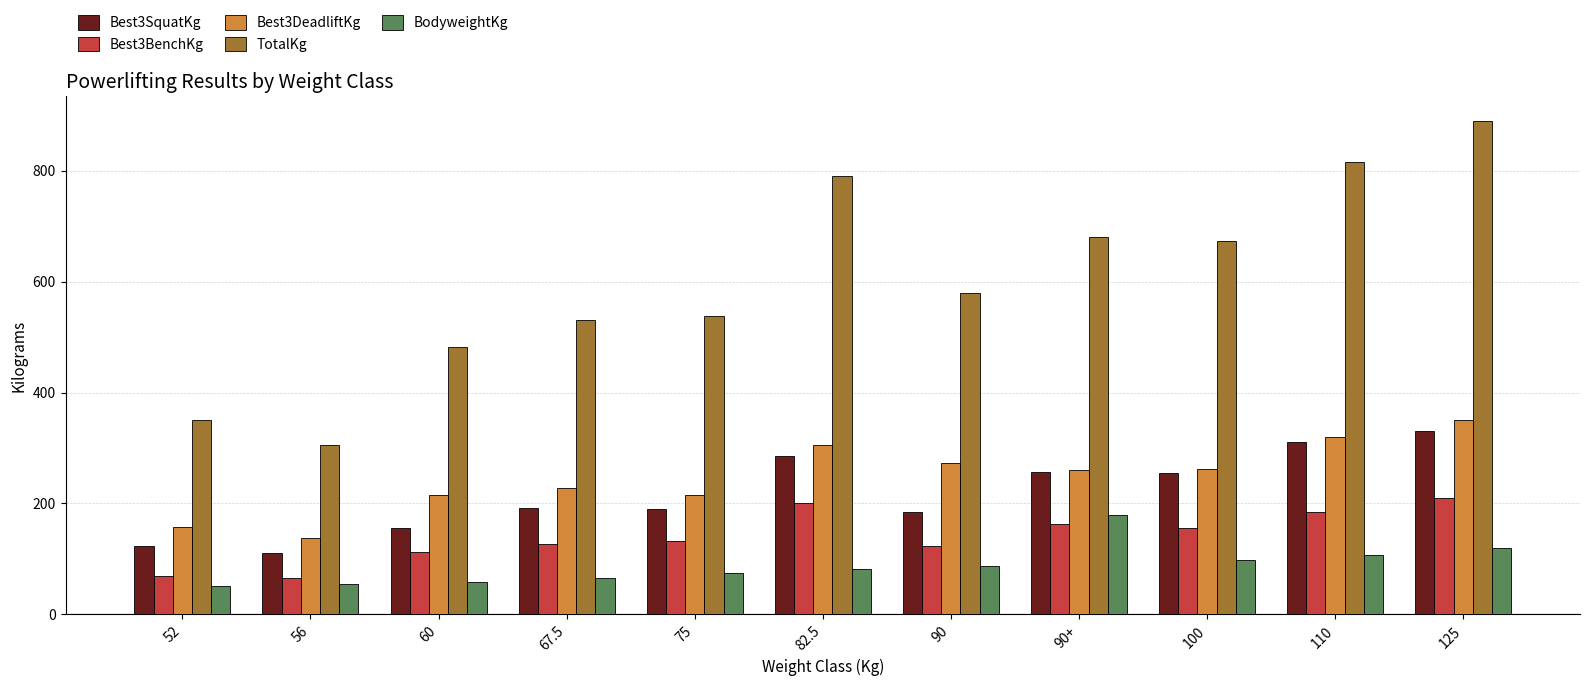

What is the lowest value of the TotalKg series?

305.0